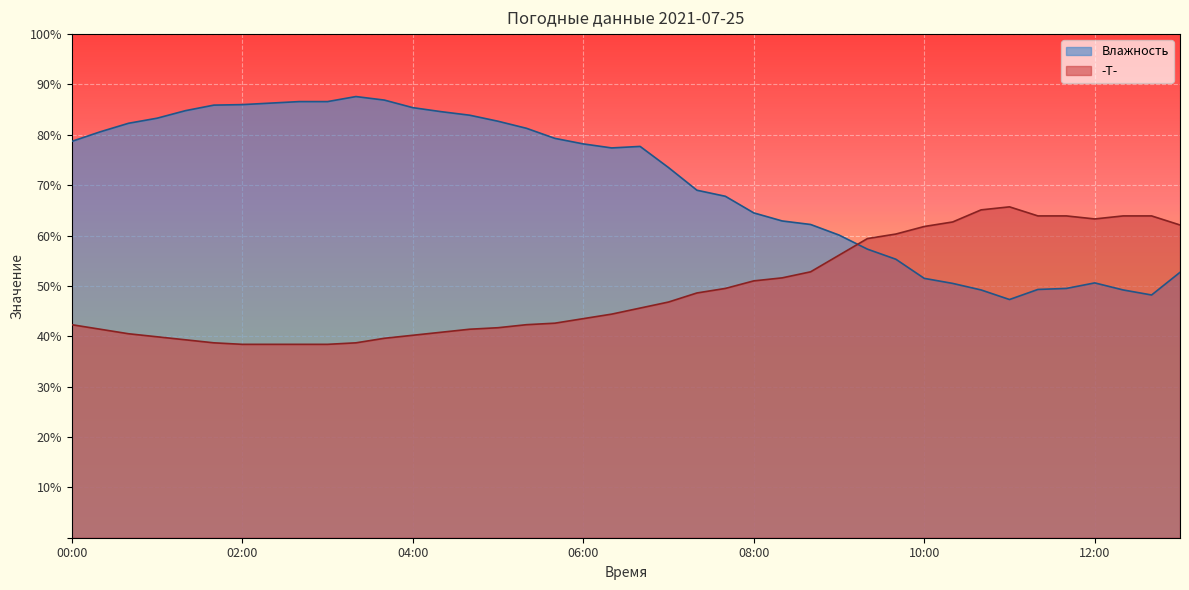

At which category does Влажность reach its first local peak?

03:20